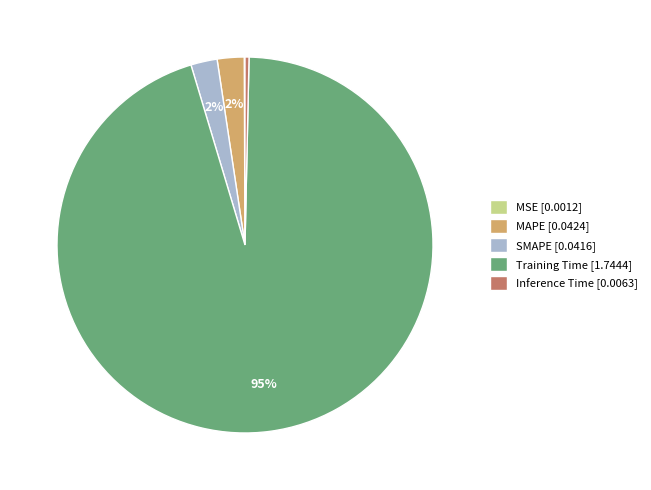

True or false: SMAPE [0.0416] accounts for 2% of the total.

True